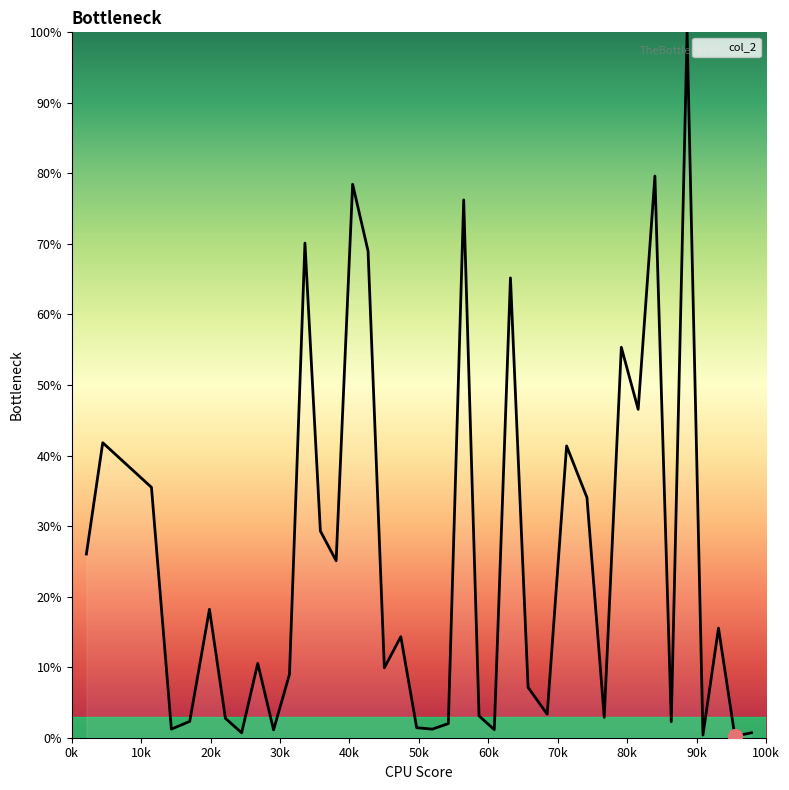

What is the average value?

25.3